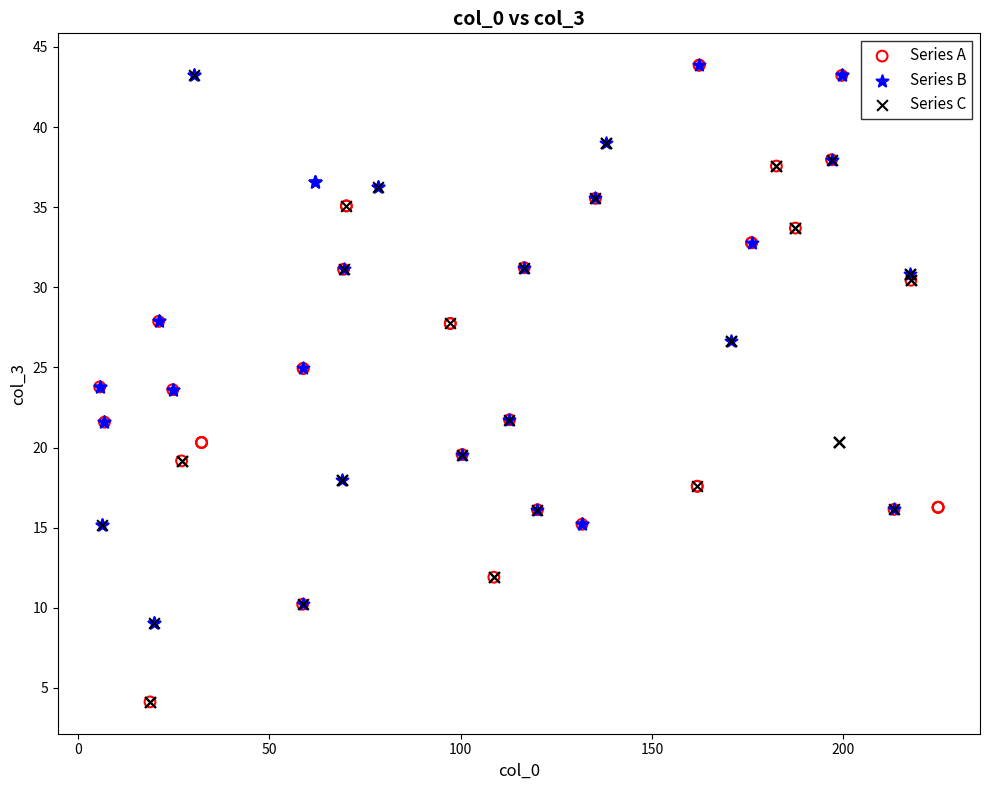

What are all the series names shown in the legend?

Series A, Series B, Series C